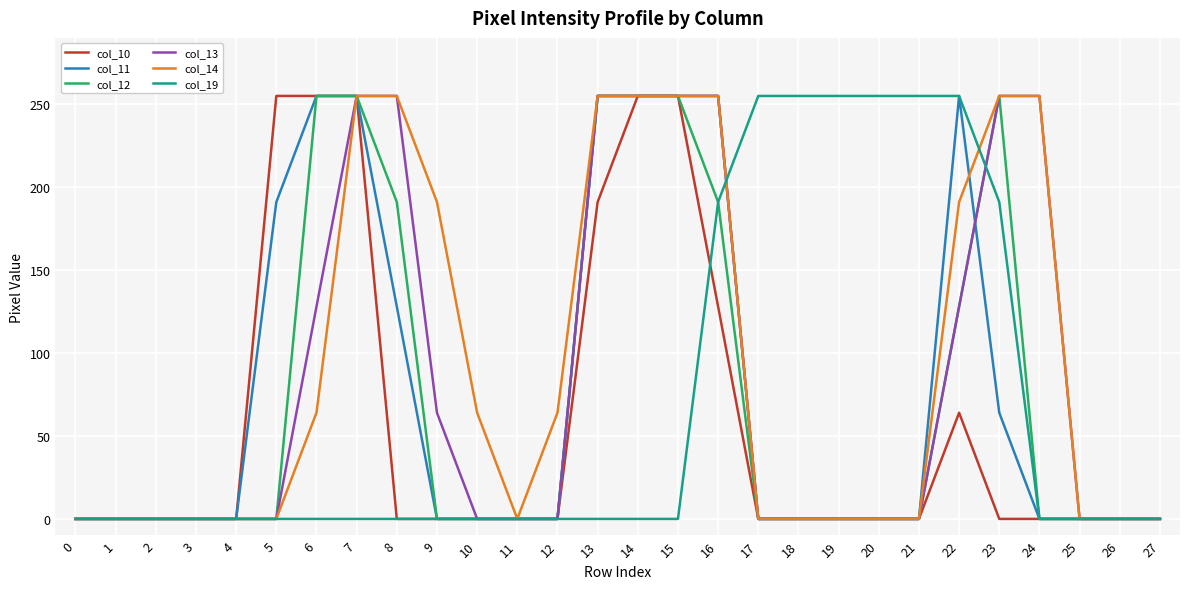

What is the maximum value for col_12?

255